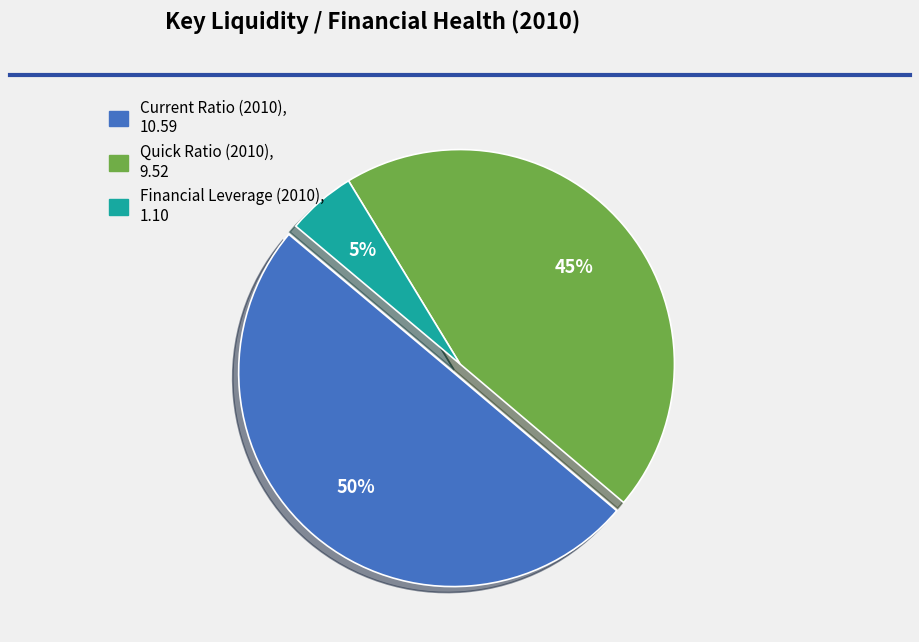

What is the largest slice in the pie chart?

Current Ratio (2010)